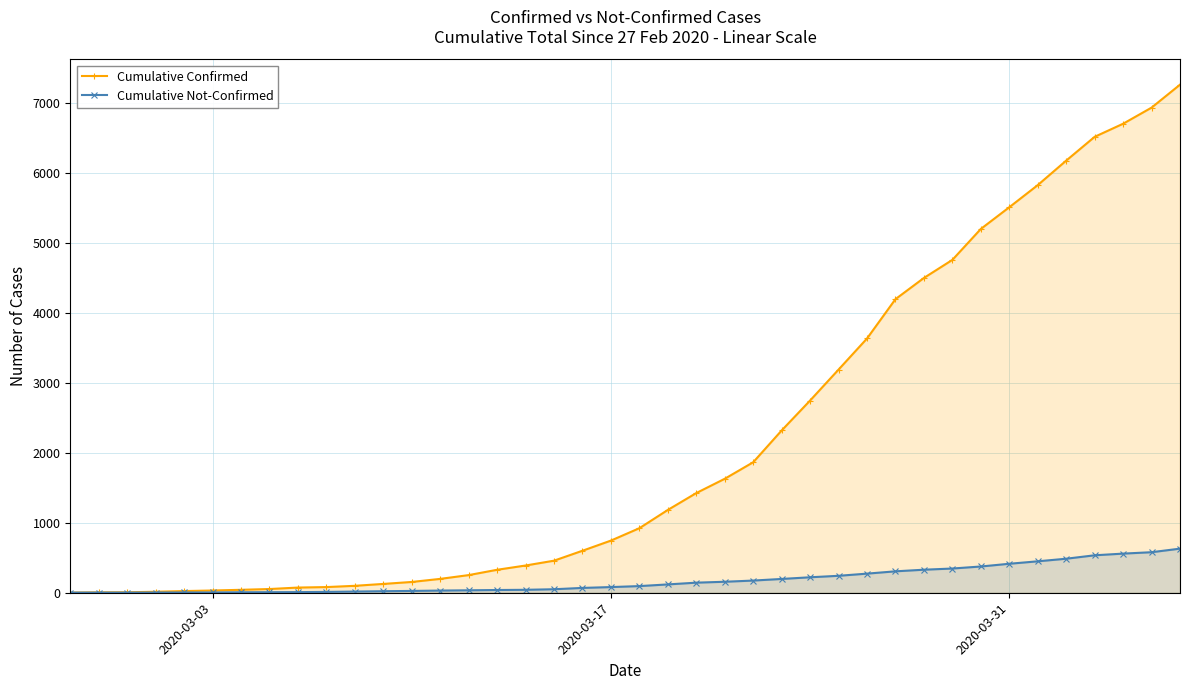

How many lines are shown in the chart?

2